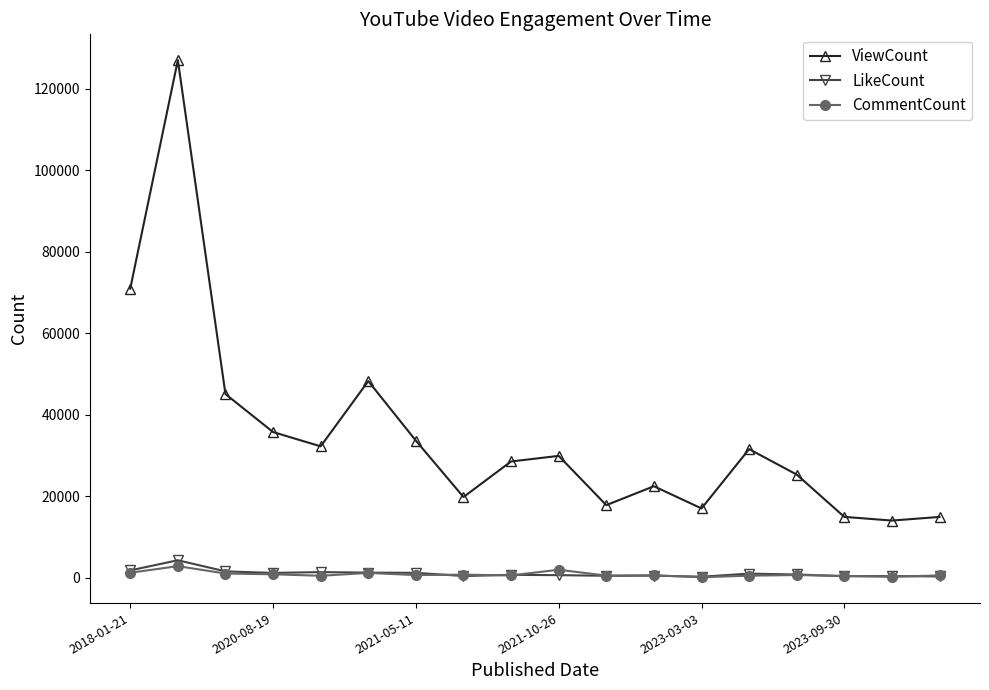

How many values in the ViewCount series are below 29904?

9